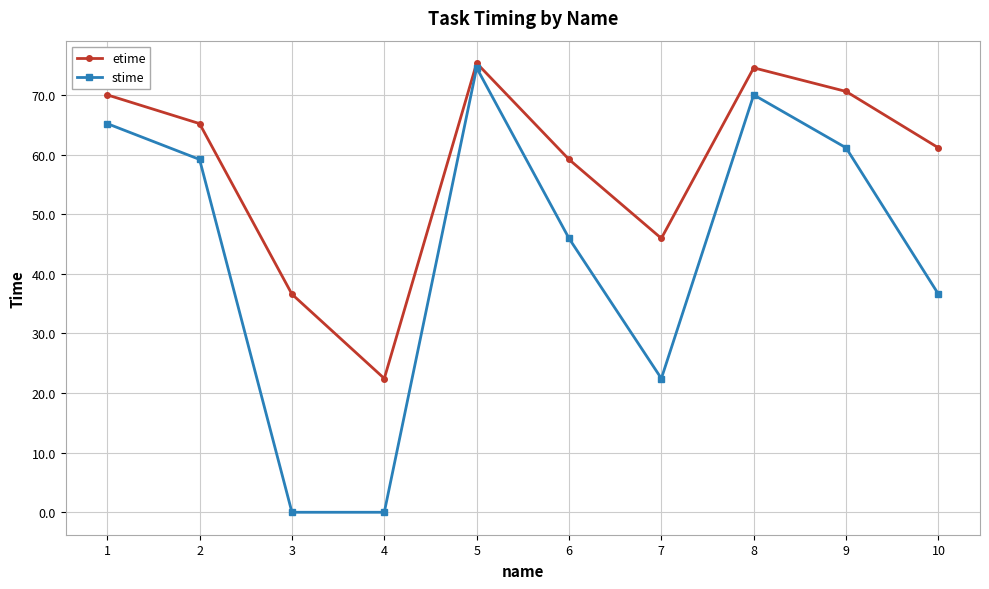

Is it true that etime equals 34.5 at 6?

False